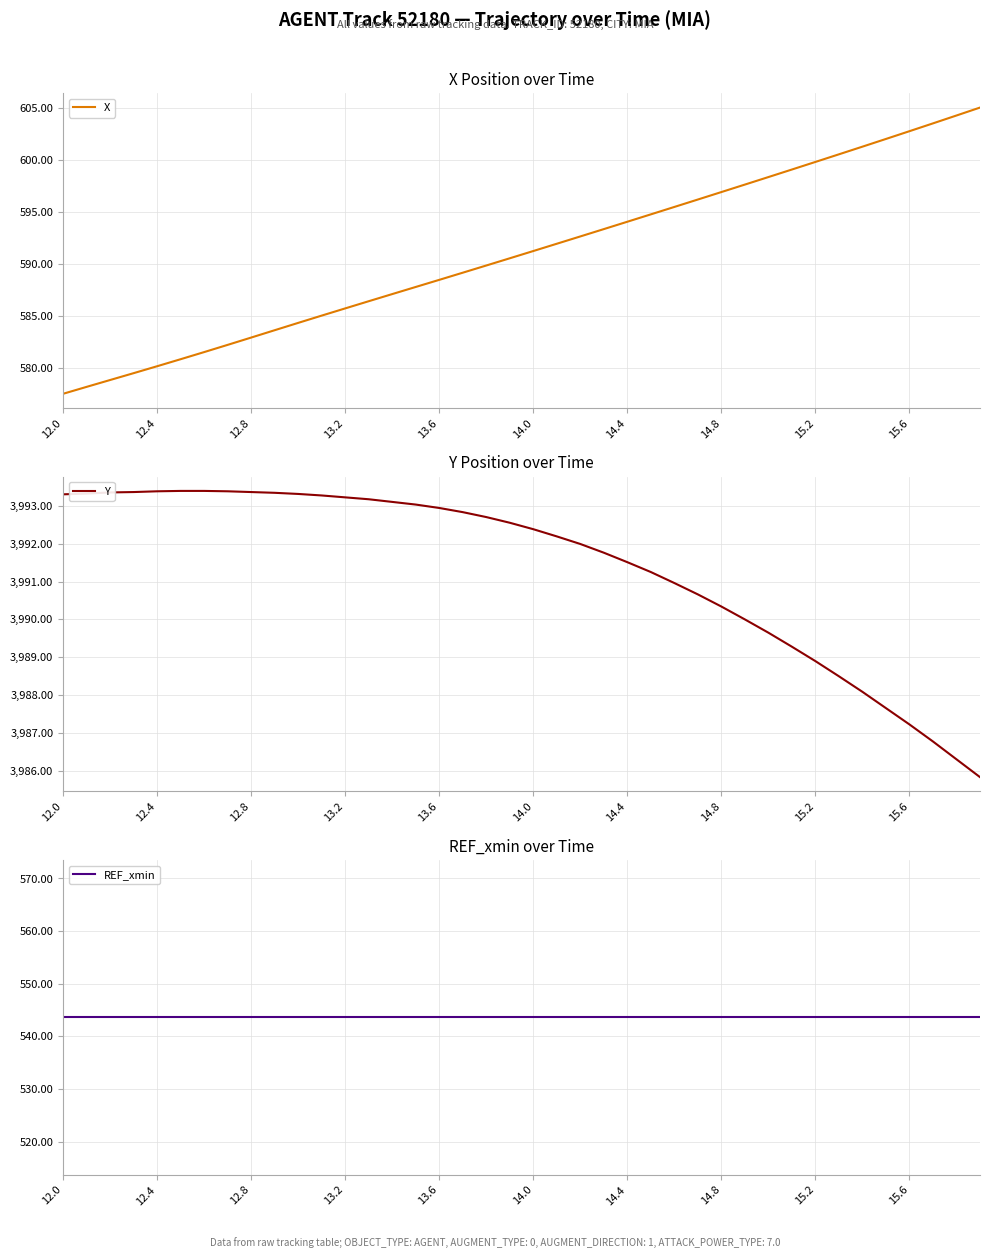

What is the difference between the maximum and minimum values in the X series?

27.5